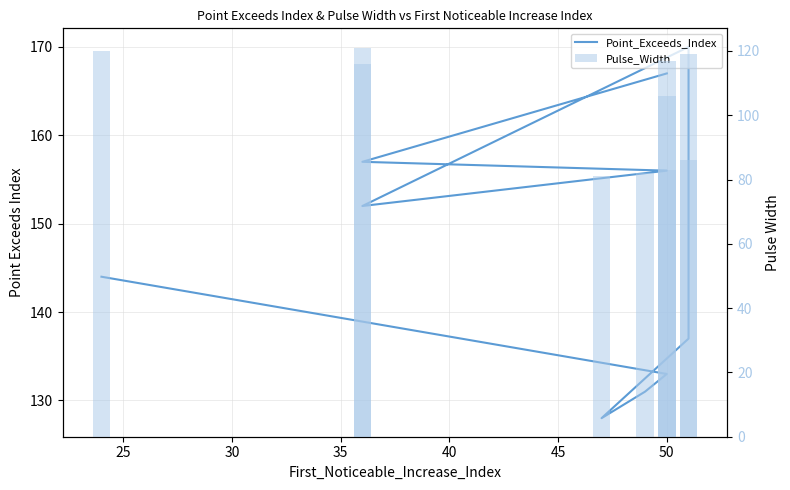

What position from the left is 40?

5